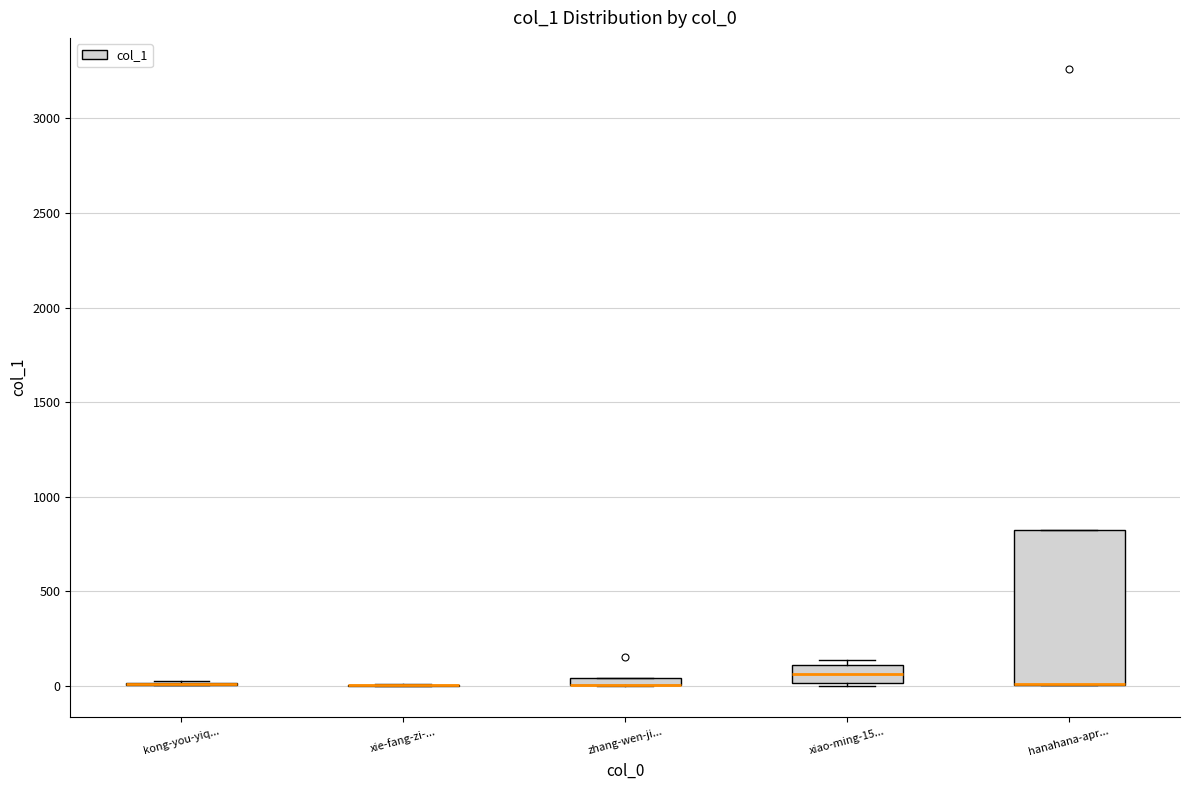

Where is the lower edge of the box for zhang-wen-ji... on the y-axis? The values are not printed on the chart, so give them approximately, as read against the axis.

0